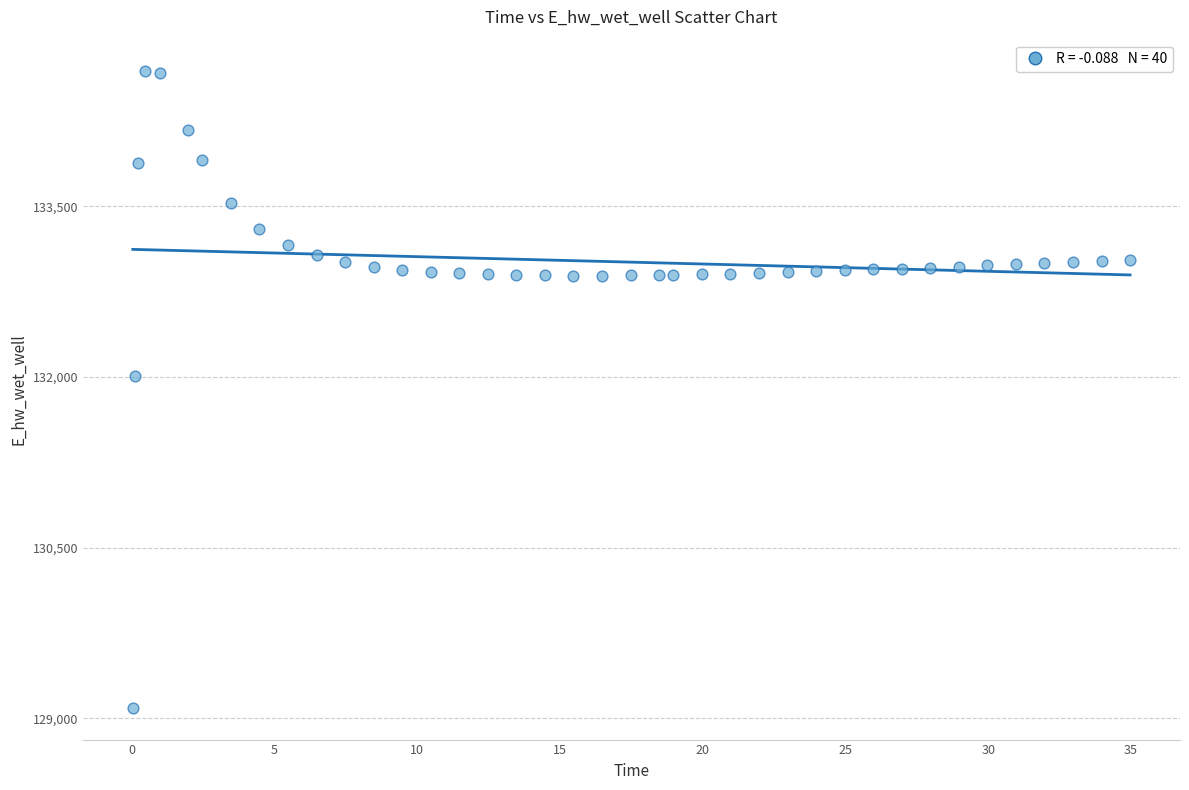

What is the range of Y values (max minus min)?

5594.1